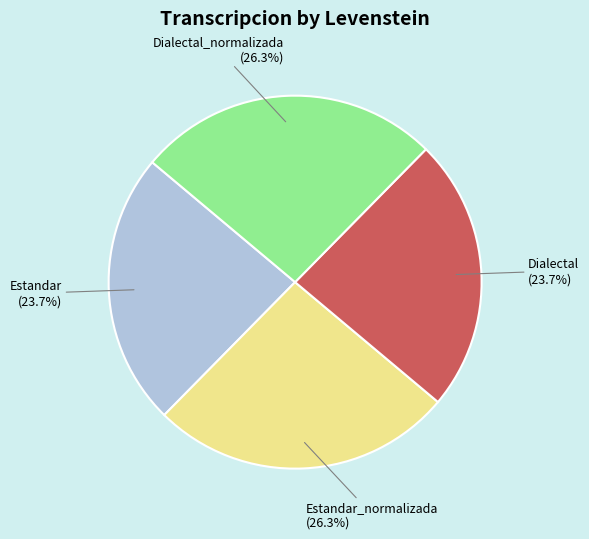

To the nearest percent, what is the difference between the Estandar and Dialectal_normalizada slice percentages?

3%